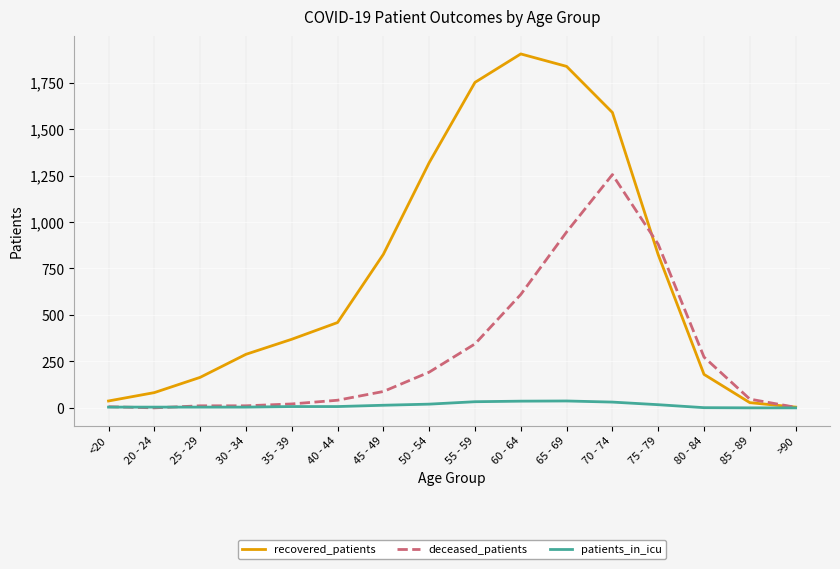

Does the chart have visible grid lines?

Yes